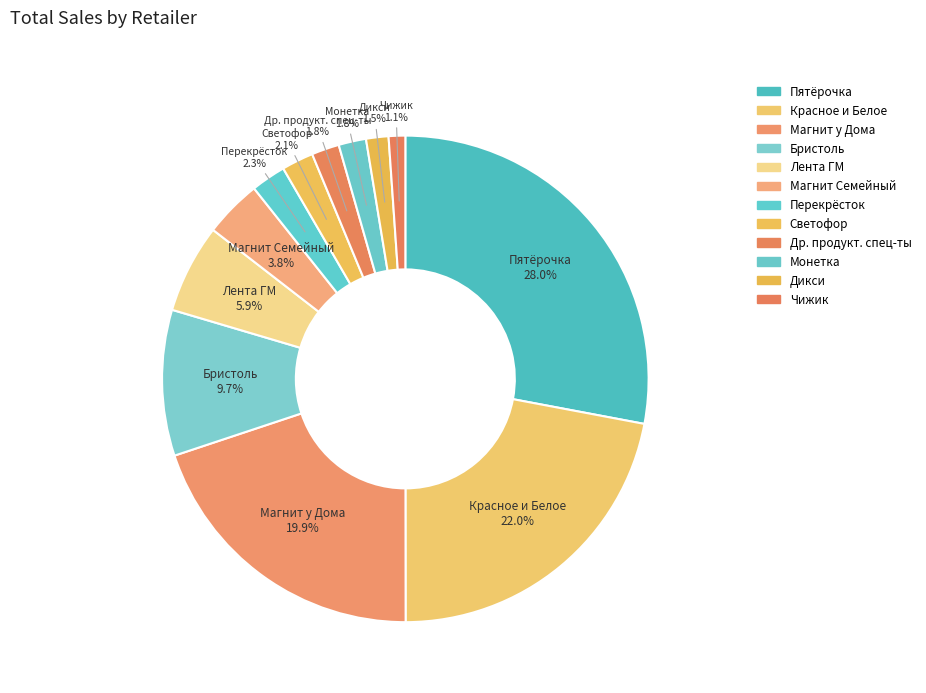

To the nearest percent, what is the average slice percentage?

8%